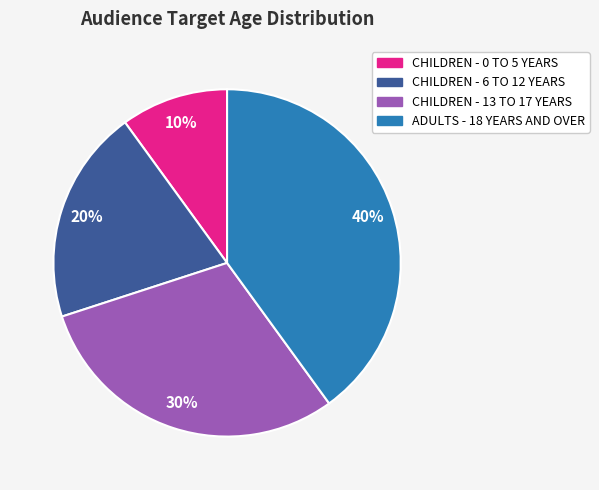

How many segments does this pie chart have?

4